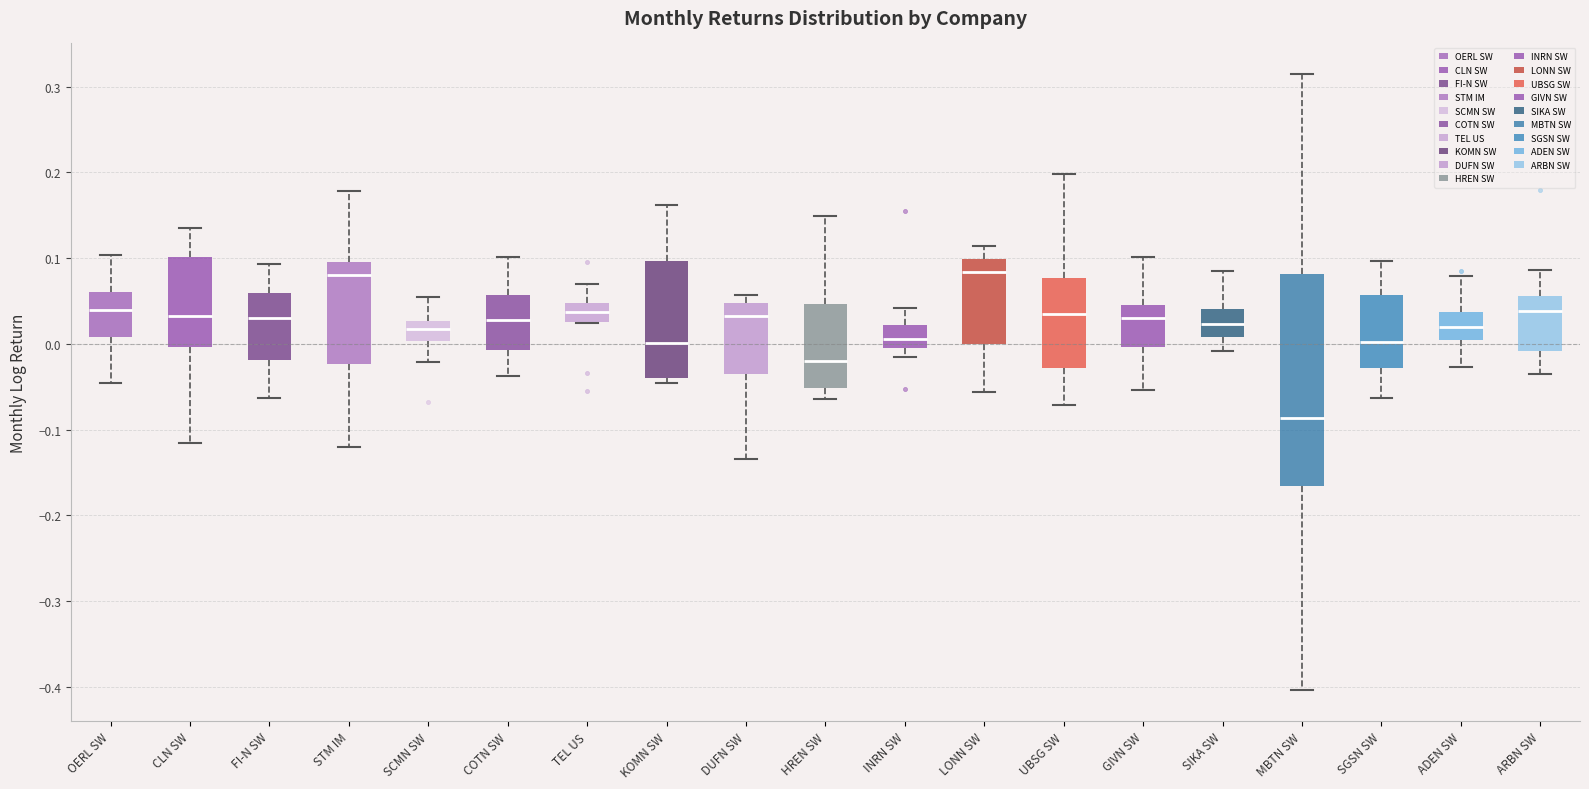

Where is the upper edge of the box for DUFN SW on the y-axis? The values are not printed on the chart, so give them approximately, as read against the axis.

0.05